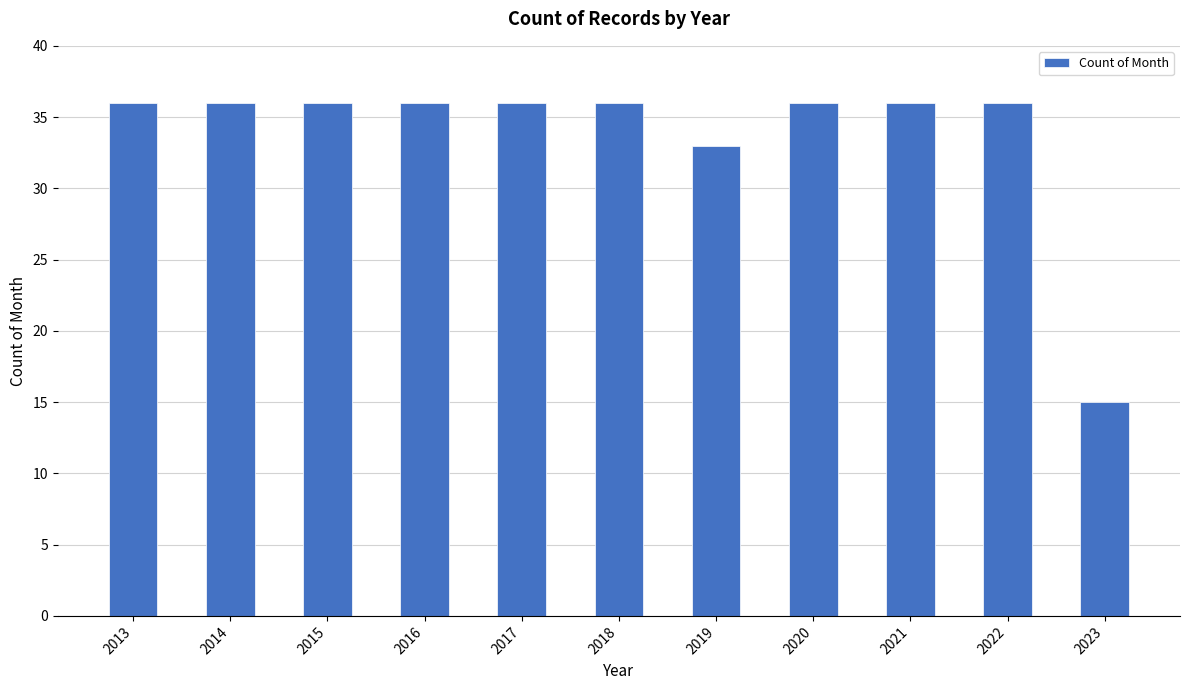

What is the difference between the maximum and minimum values?

21